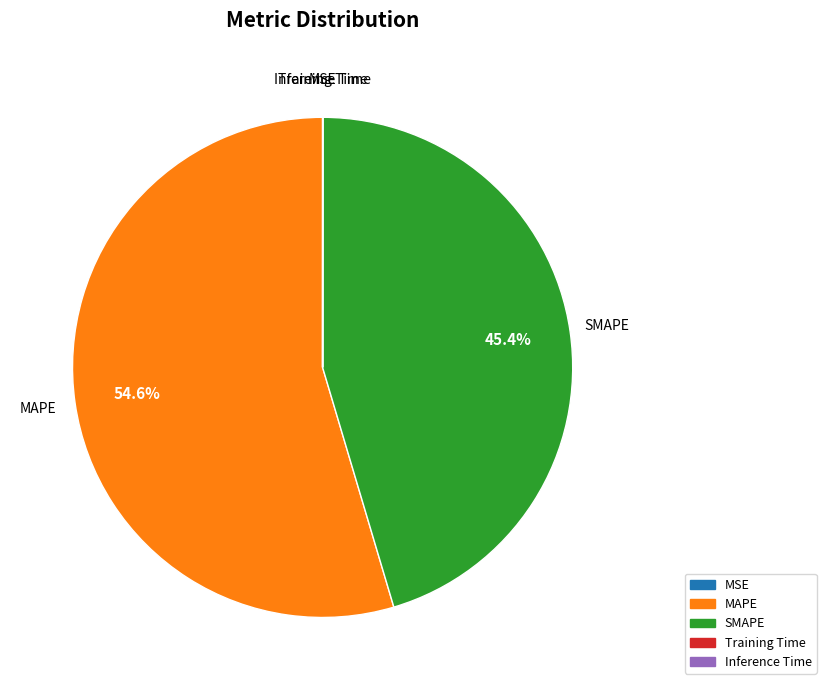

Which category has the biggest portion of the pie?

MAPE